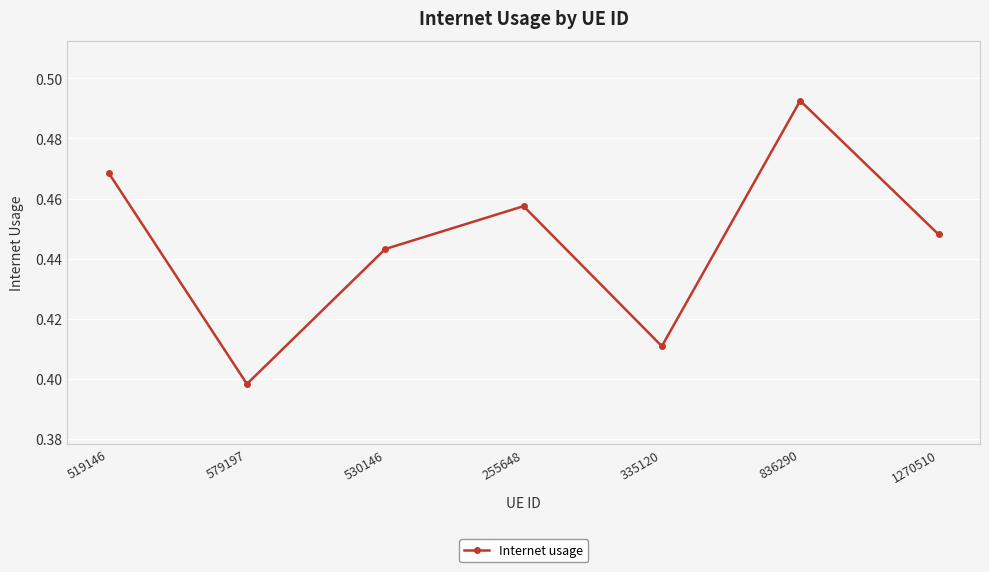

True or false: the data shows 0.7 at 836290.

False